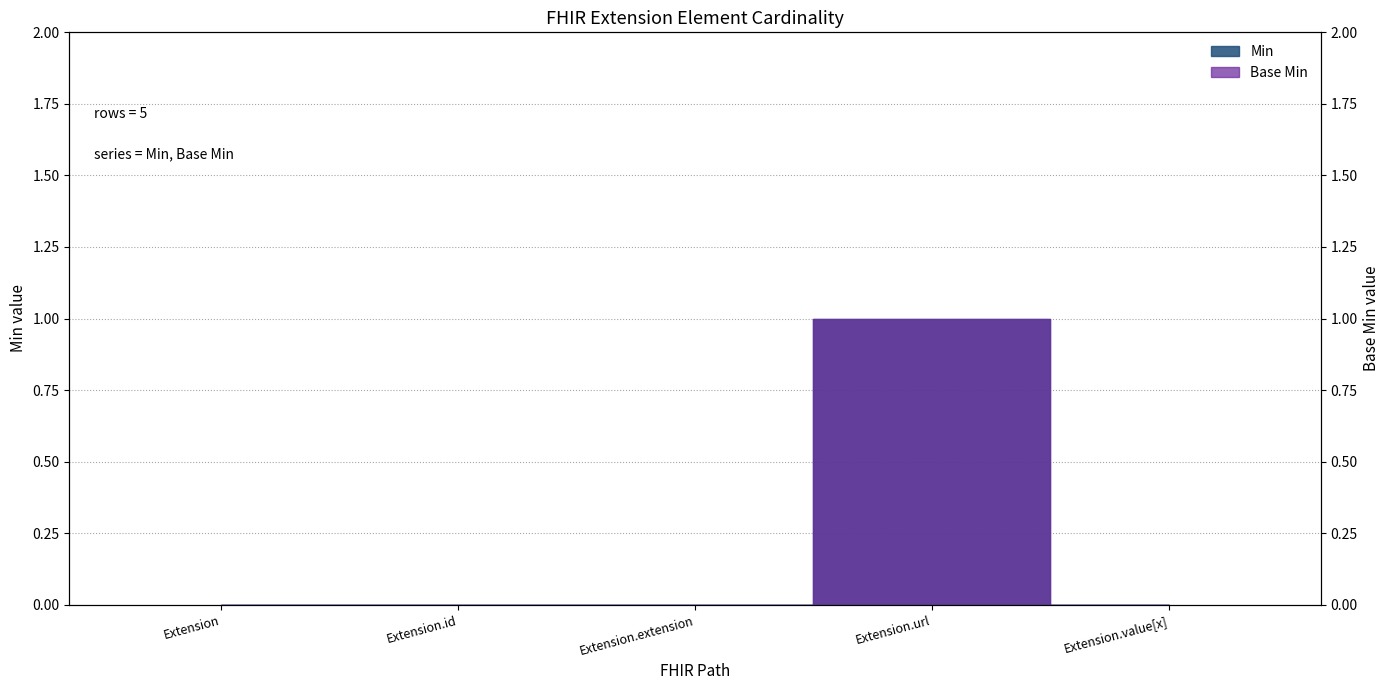

Which category has the lowest value in the Min series?

Extension